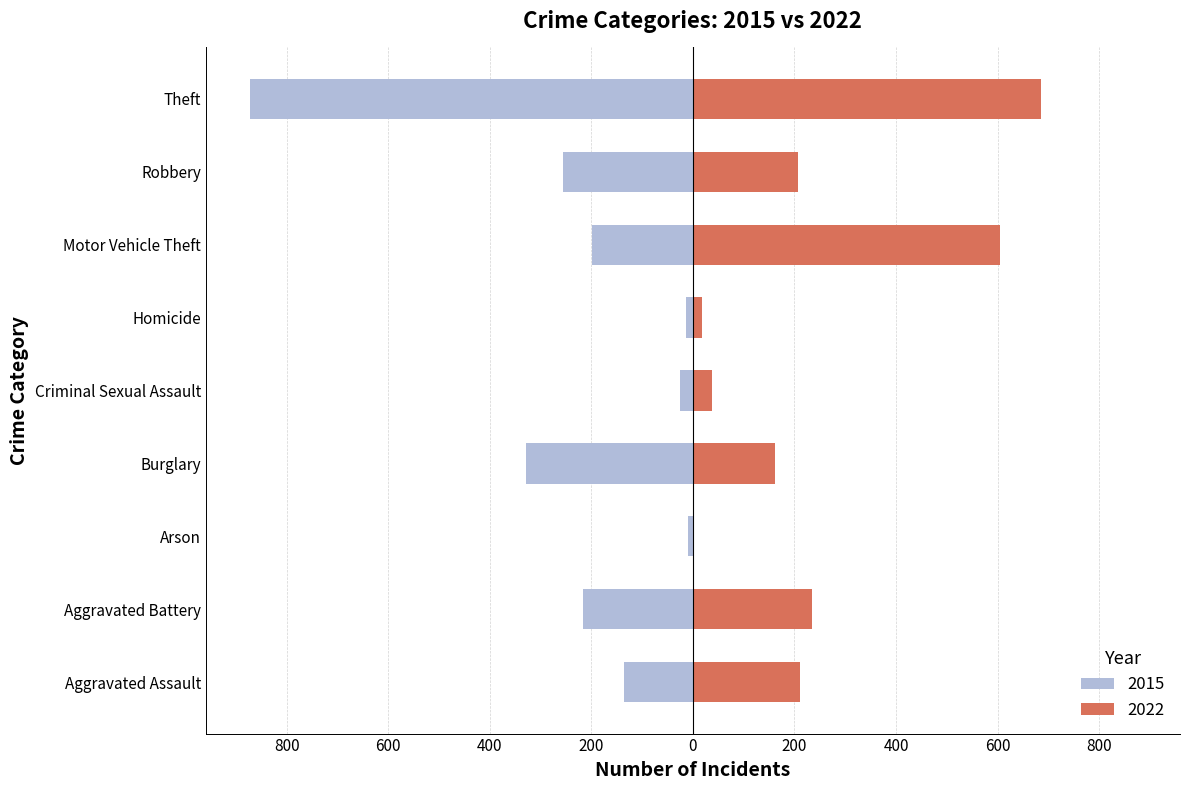

Is it true that 2015 equals -34 at Criminal Sexual Assault?

False